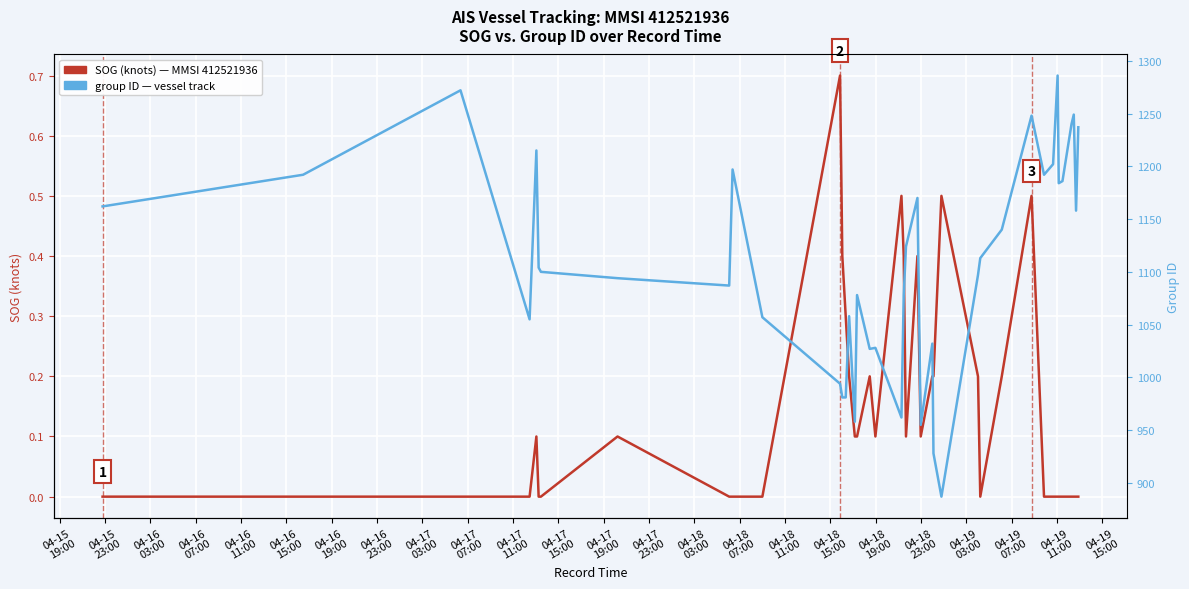

What is the value of the group point at the 38th from the left?

1249.0